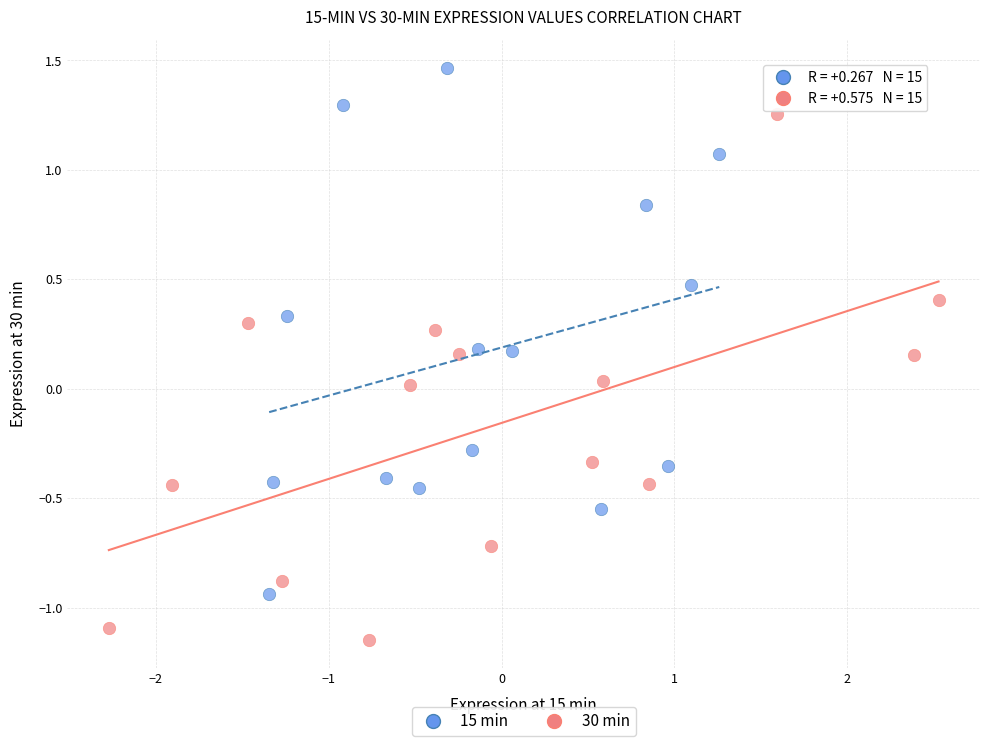

Which series contains the lowest Y value?

30 min